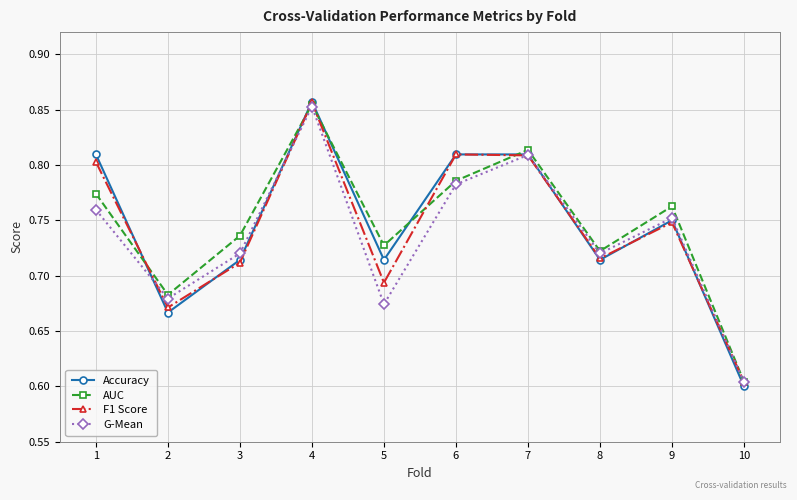

At 2, list the series in order from smallest to largest.

Accuracy, F1 Score, G-Mean, AUC